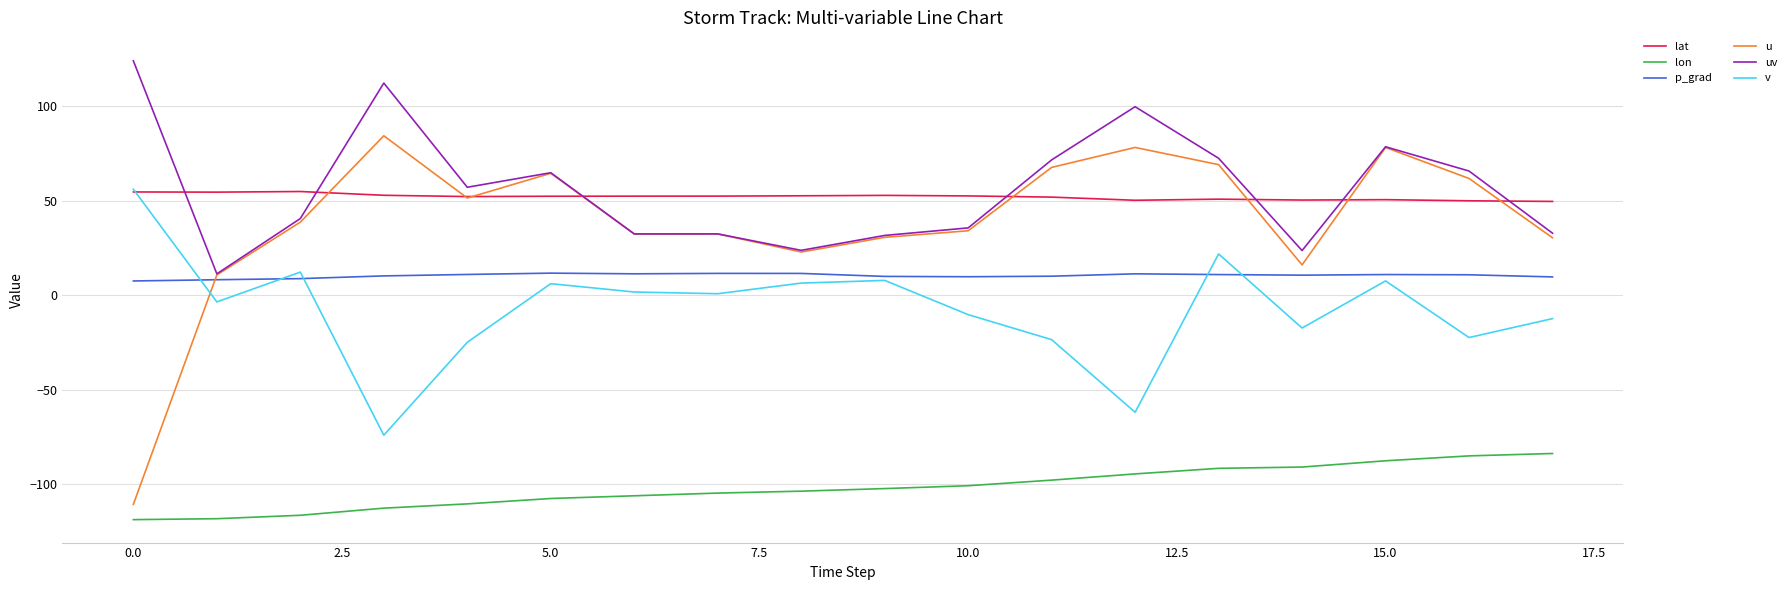

How many intersections are there between v and u?

1